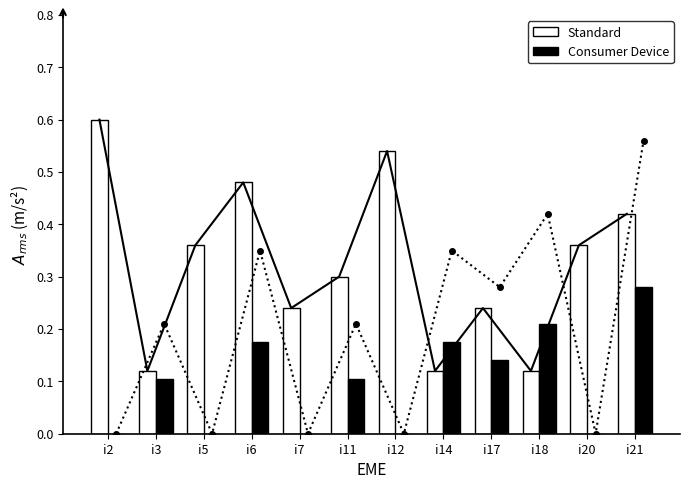

What are all the series names shown in the legend?

Standard, Consumer Device